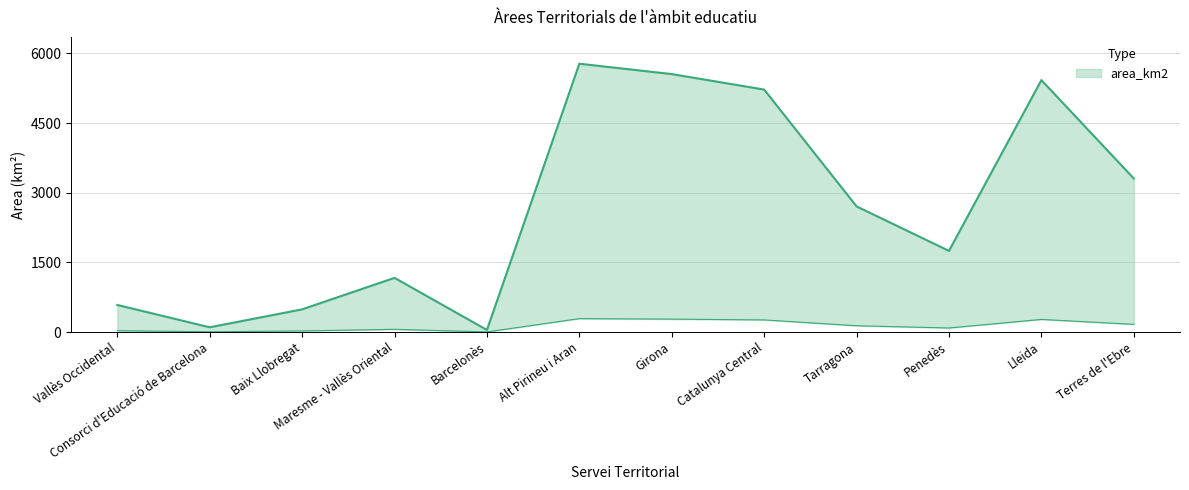

Reading left to right, what are all the values shown in this chart?

583.3	101.8	488.2	1166.2	44.5	5777.0	5553.6	5220.0	2704.4	1747.0	5424.6	3305.4